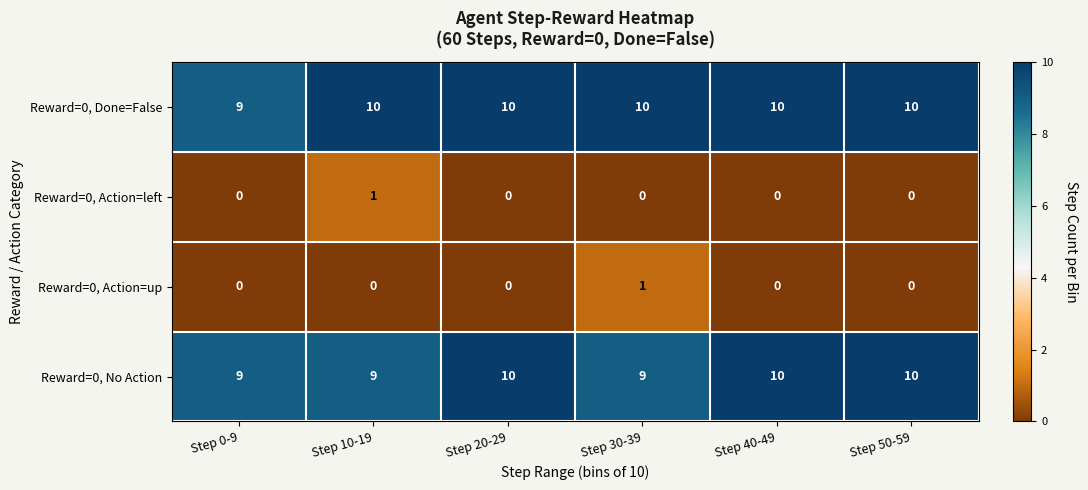

What is the average value of the Reward=0, Done=False series?

10